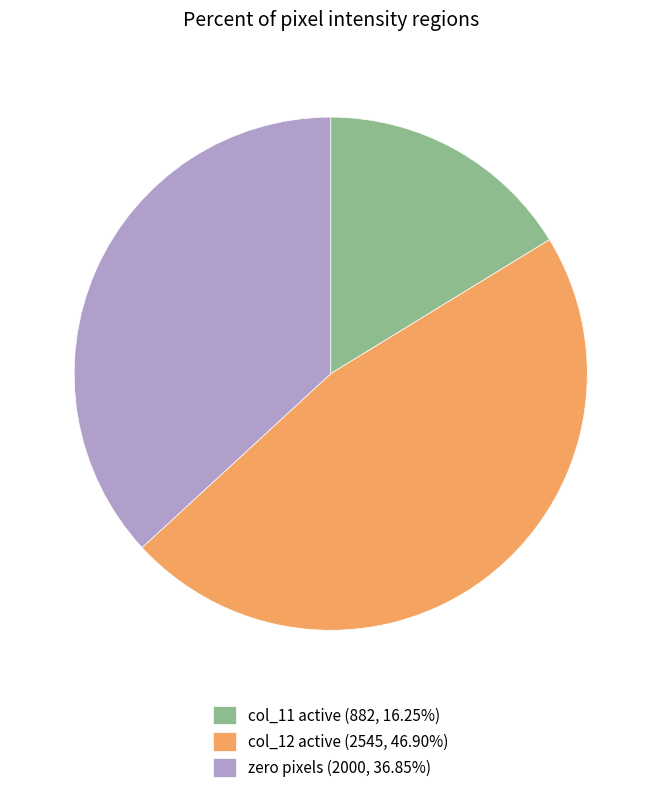

Does col_12 active (2545, 46.90%) represent more than half of the total?

No